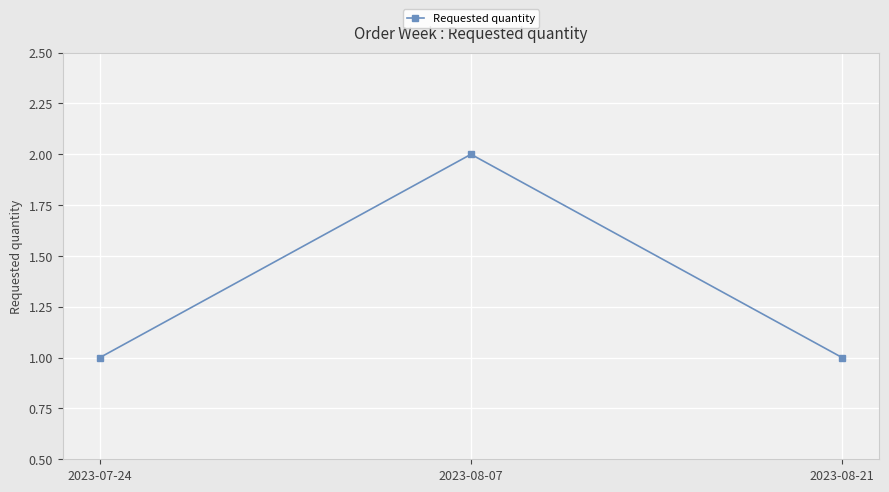

What is the label of the 2nd point from the left?

2023-08-07